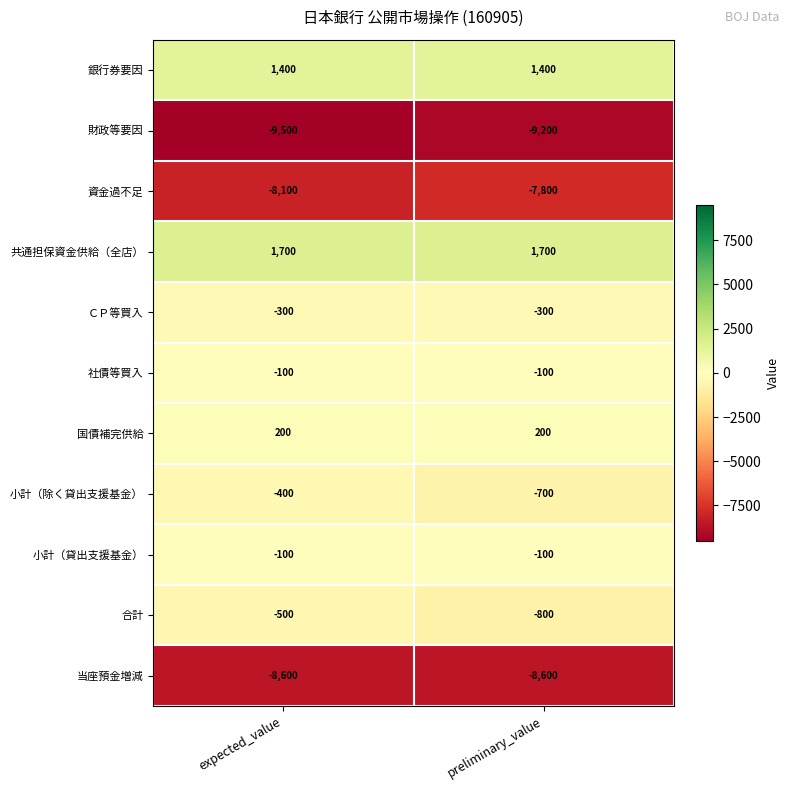

How many distinct data groups are displayed?

11